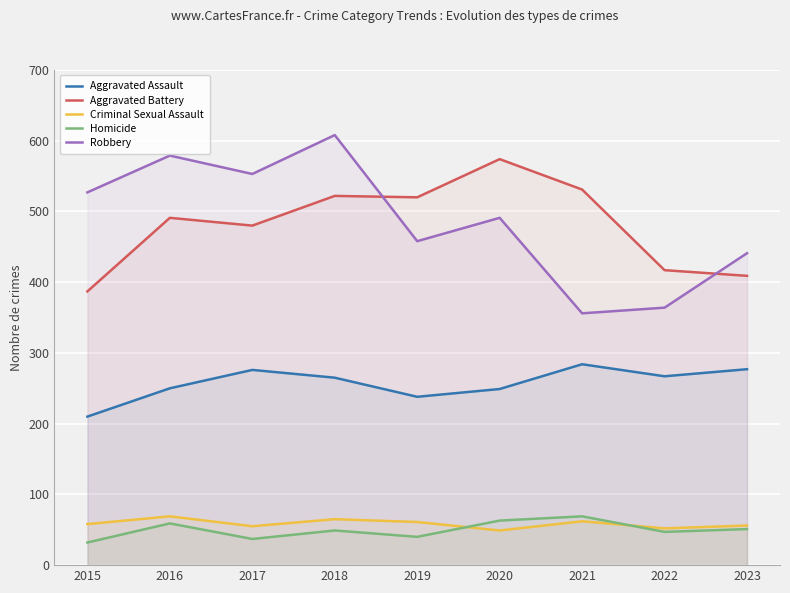

The value of Aggravated Assault at 2018 is 265. True or false?

True